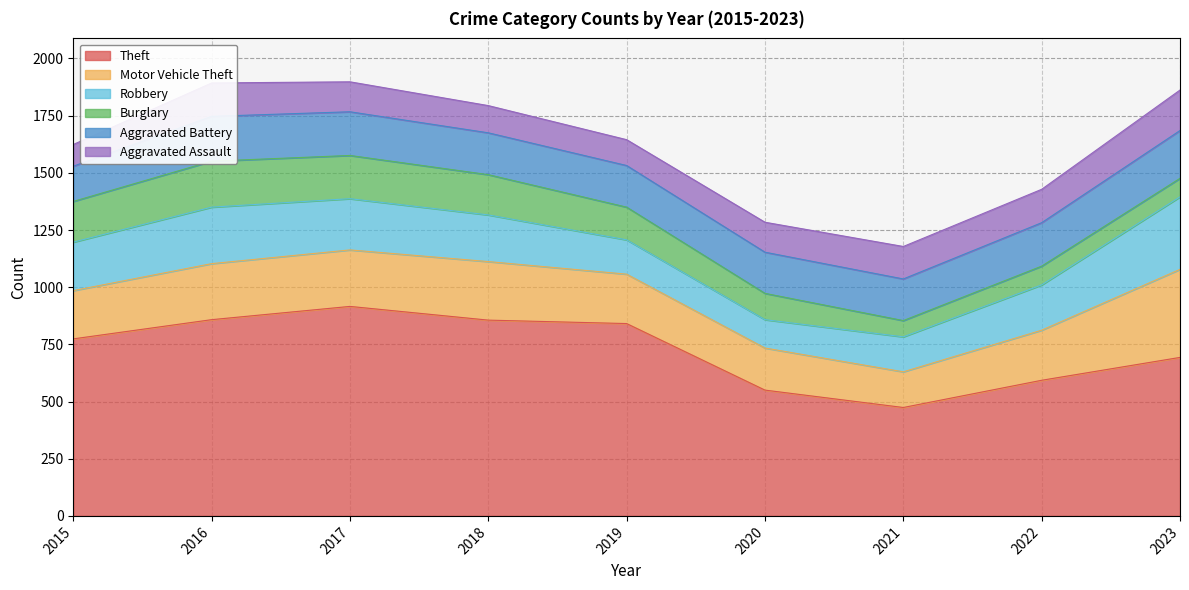

What is the difference between the Burglary values at 2020 and 2015?

63